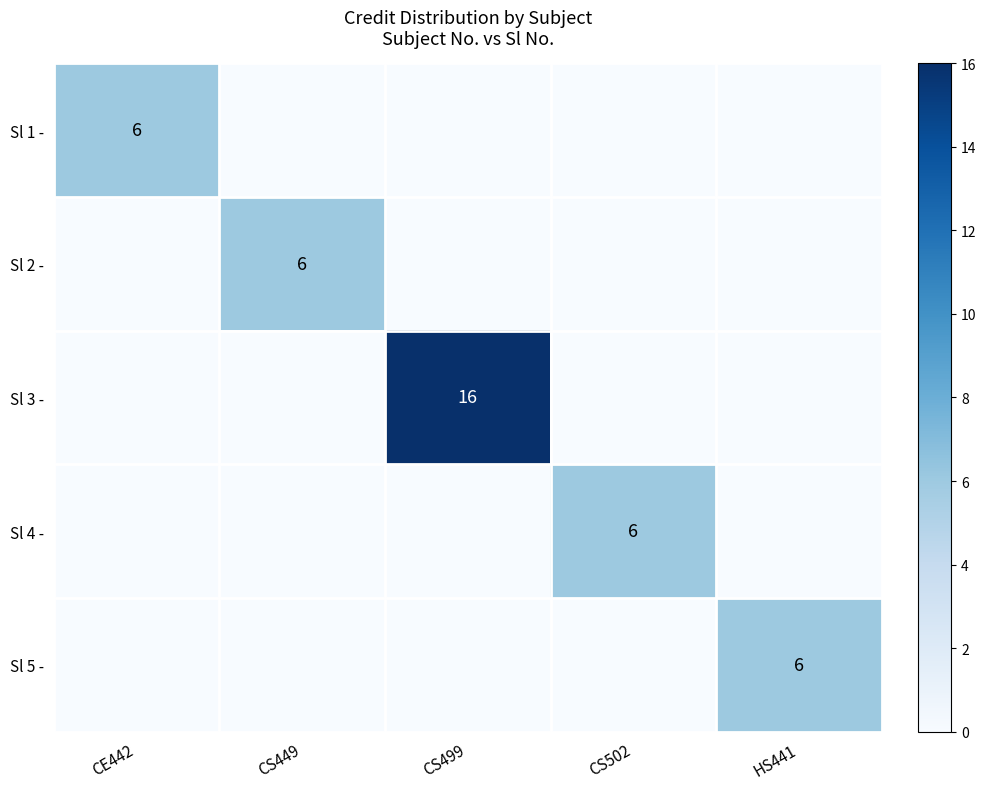

True or false: Sl 2 - has a value of 2 at CS449.

False